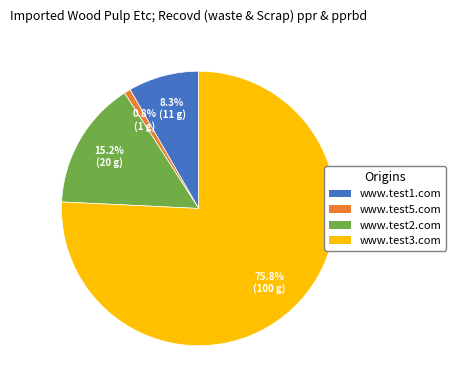

What portion of the pie excludes www.test1.com?

91.7%